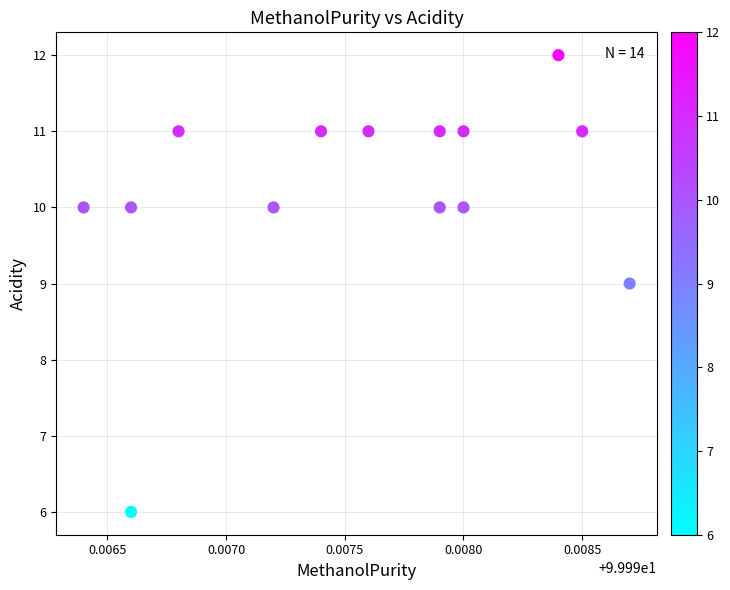

What is the range of Y values (max minus min)?

6